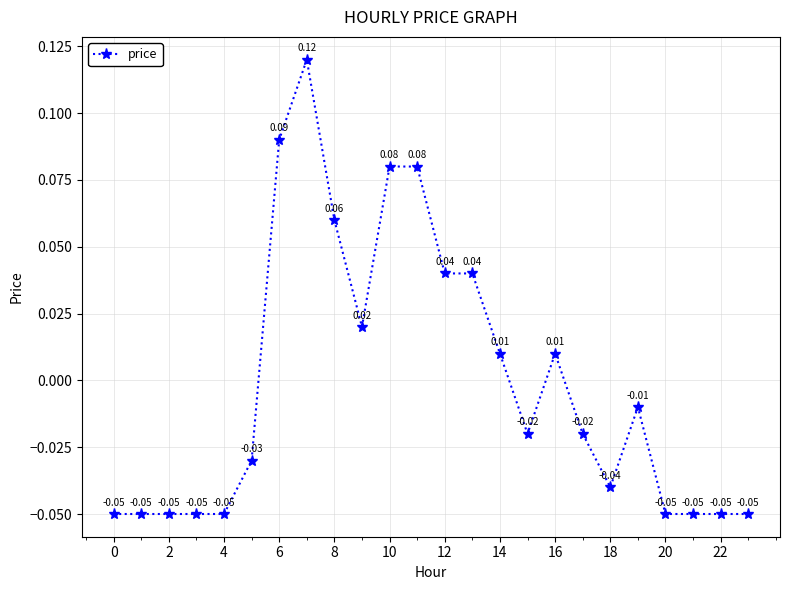

True or false: the data has more than 2 interior local peaks.

True